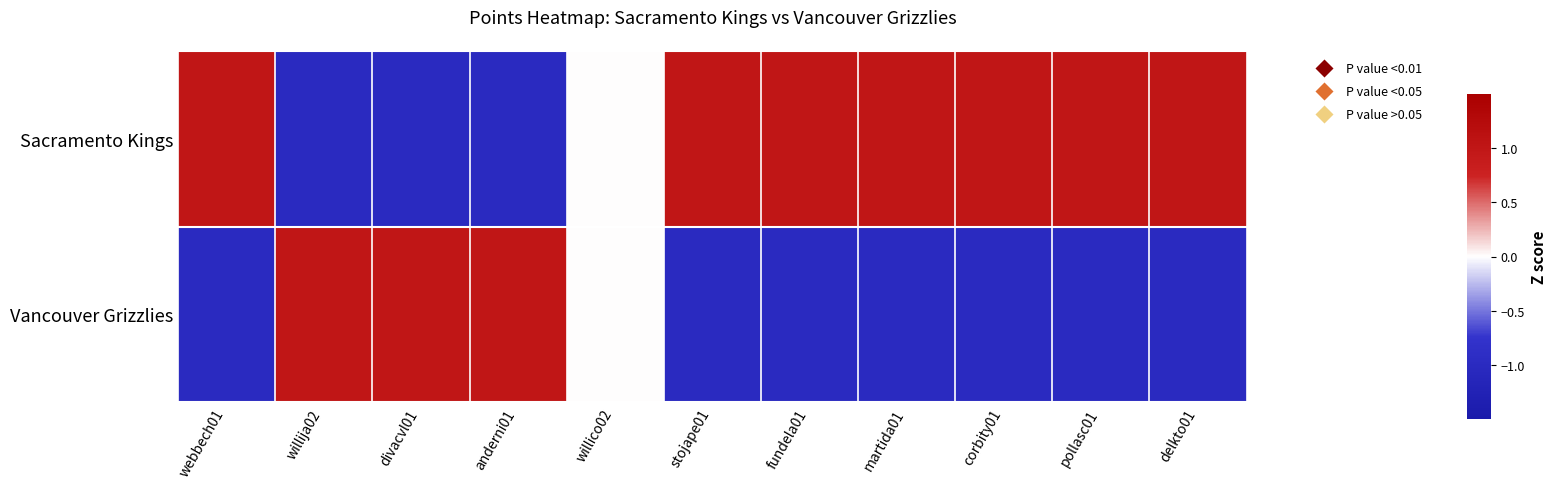

Count the number of categories in the chart.

11